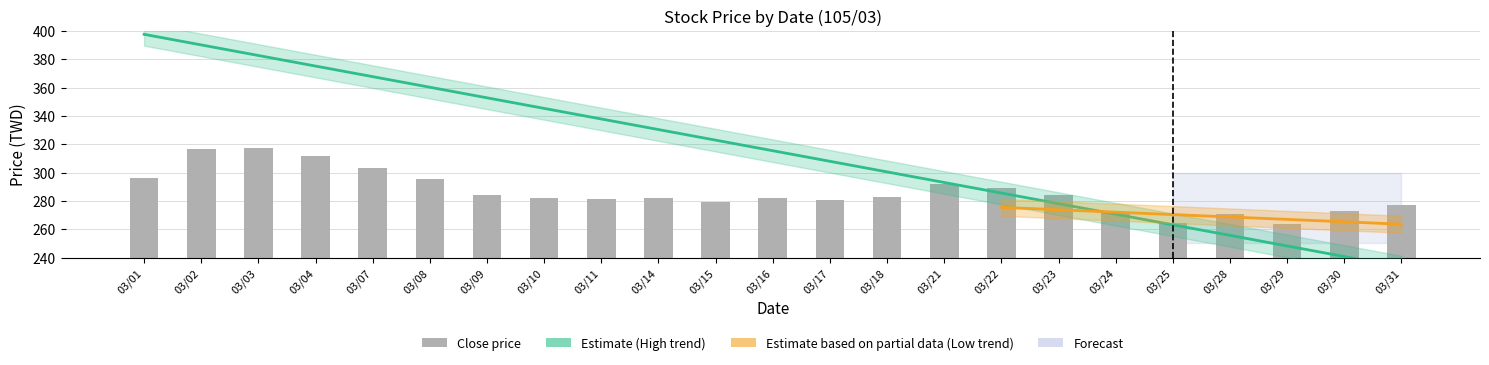

Which series has the largest range (max minus min)?

High